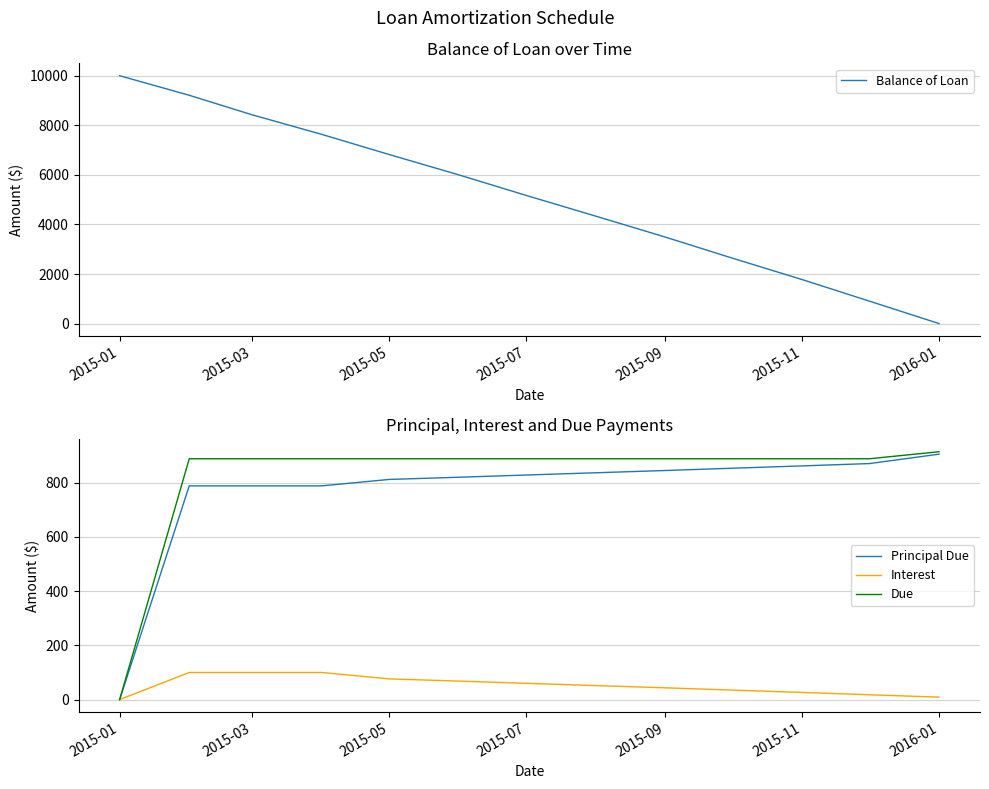

What is the highest value of the Interest series?

100.0